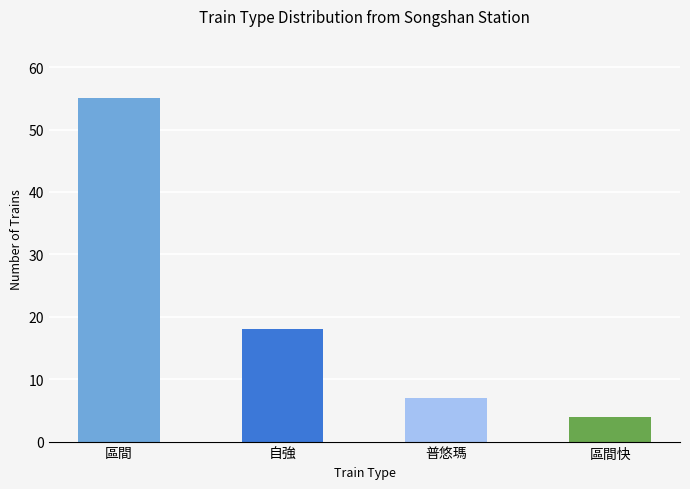

True or false: the data shows 18 at 自強.

True